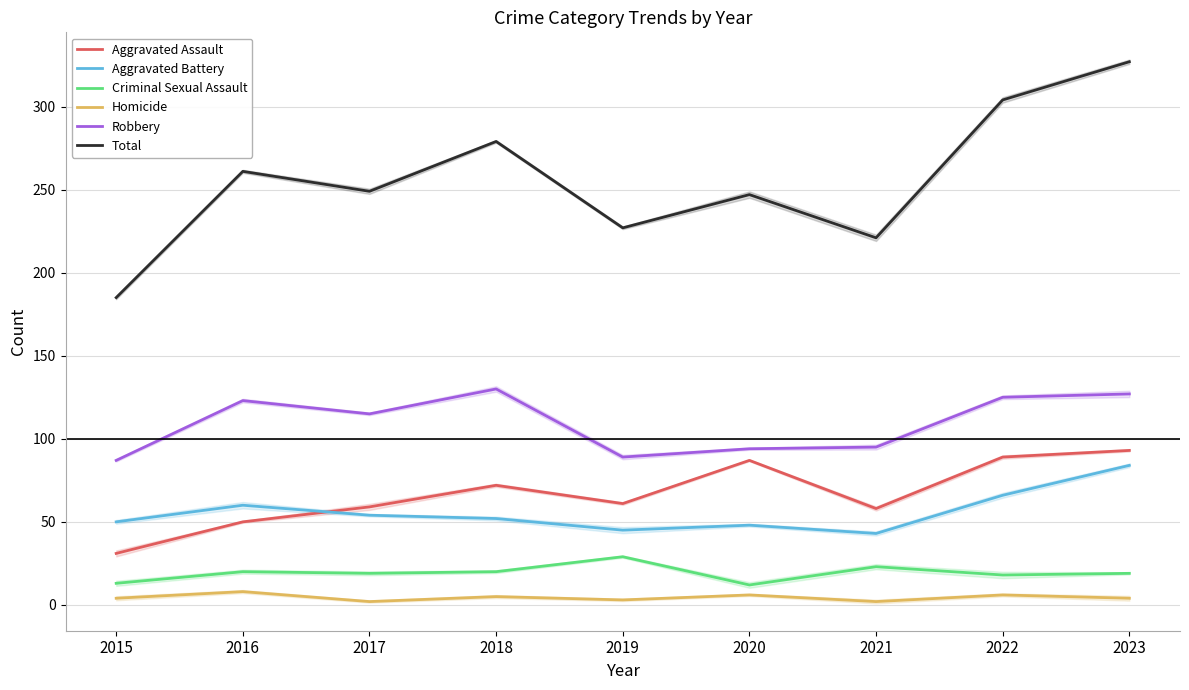

The value of Homicide at 2017 is 1. True or false?

False